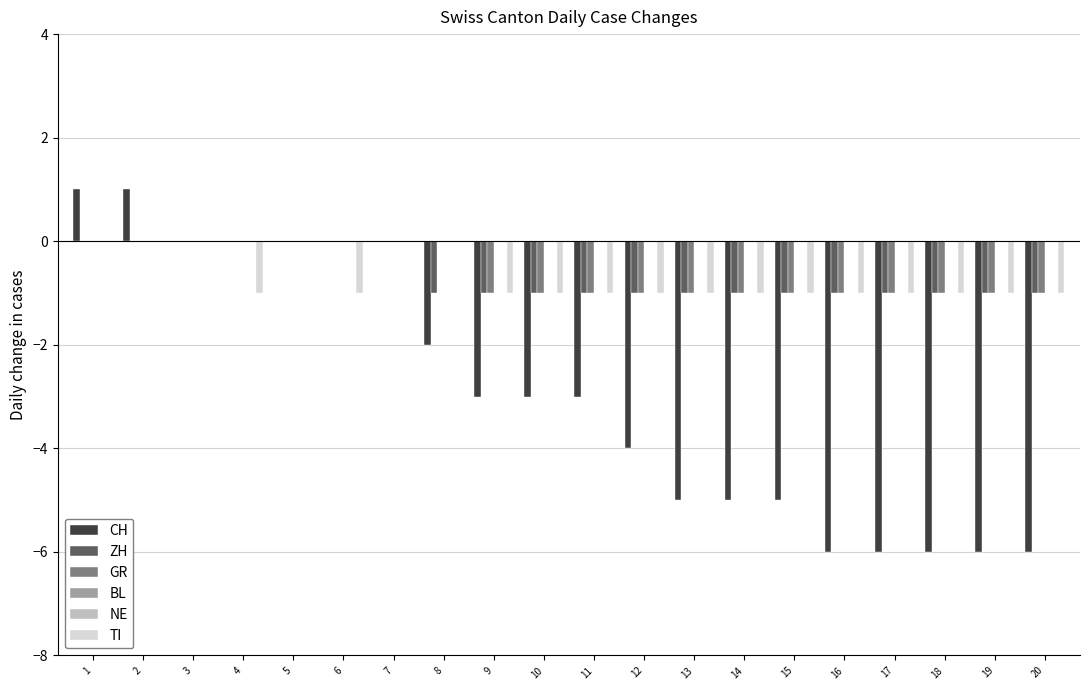

The TI series shows -1 at 11. True or false?

True